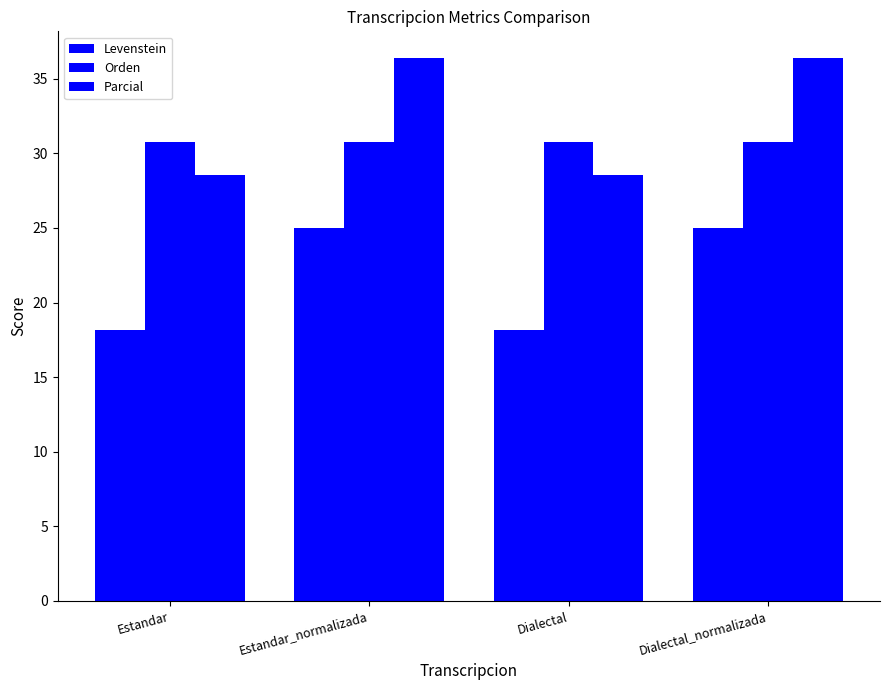

What is the difference between the highest and lowest values at Estandar?

12.6